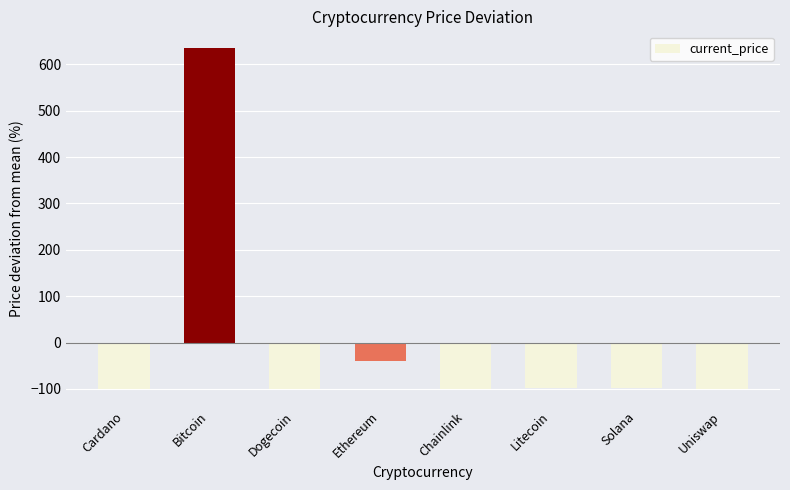

Where is the data nearest to the value 267?

Ethereum